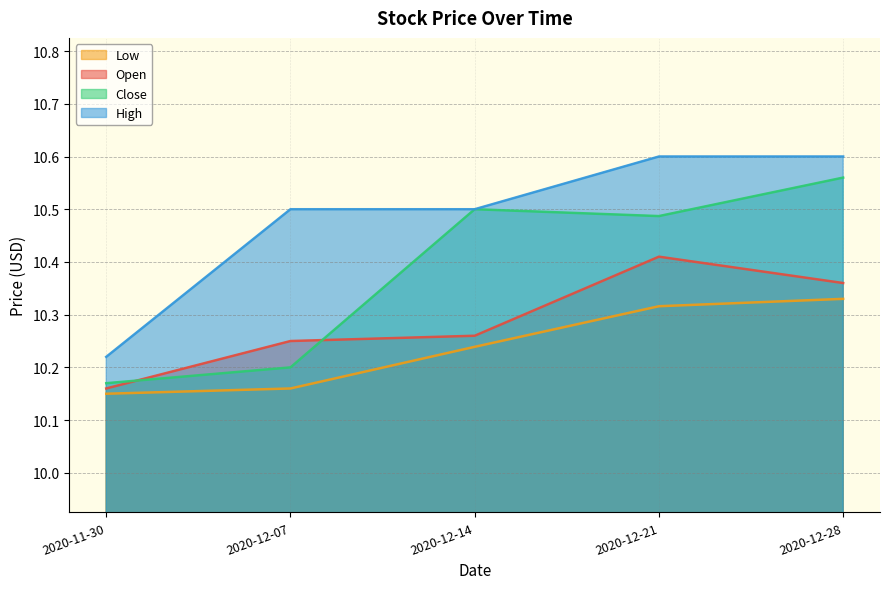

The Open series shows 16.2 at 2020-12-07. True or false?

False